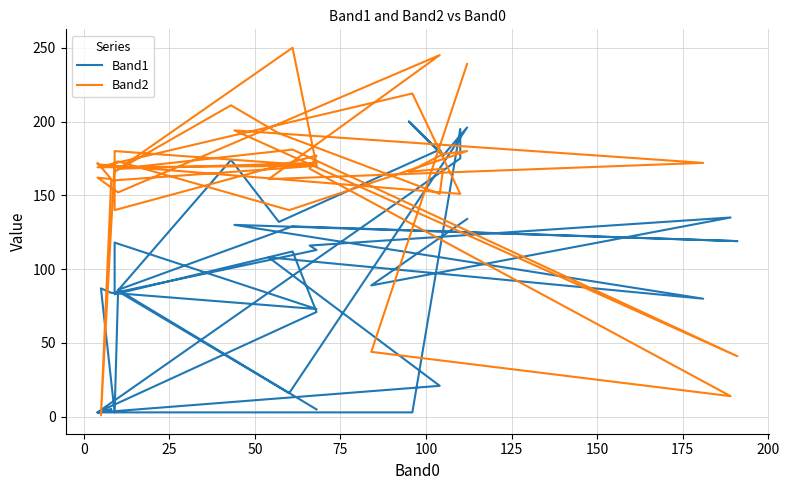

What is the greatest value displayed?

250